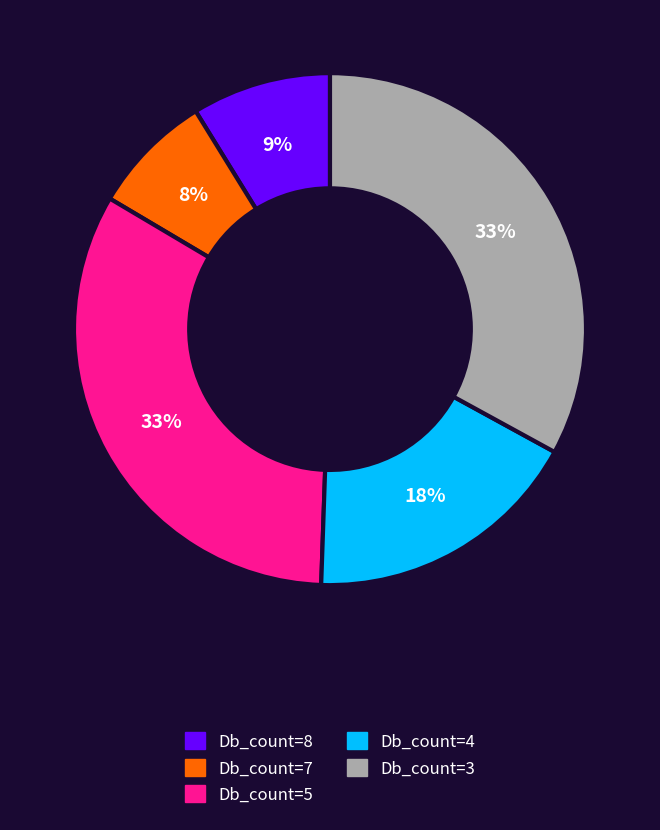

Is there any slice that represents more than half of the pie?

No